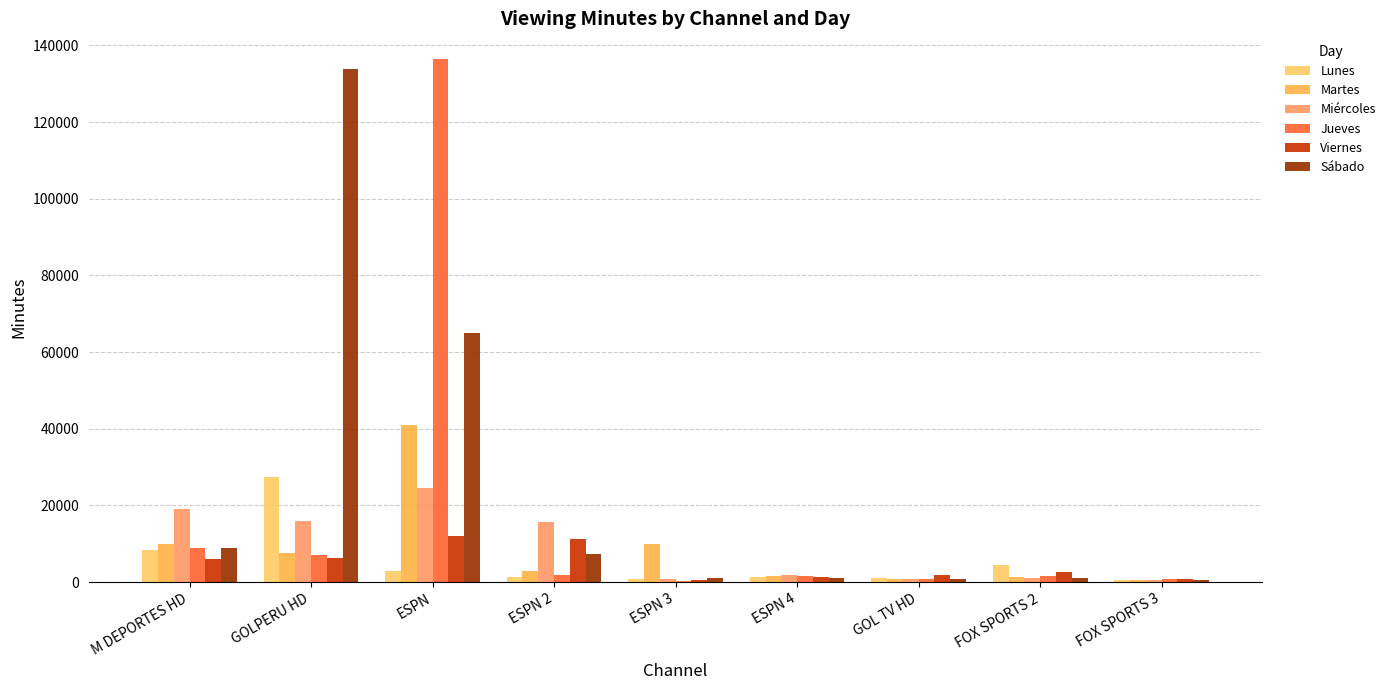

What is the value of the Viernes bar at the 9th from the left?

751.3